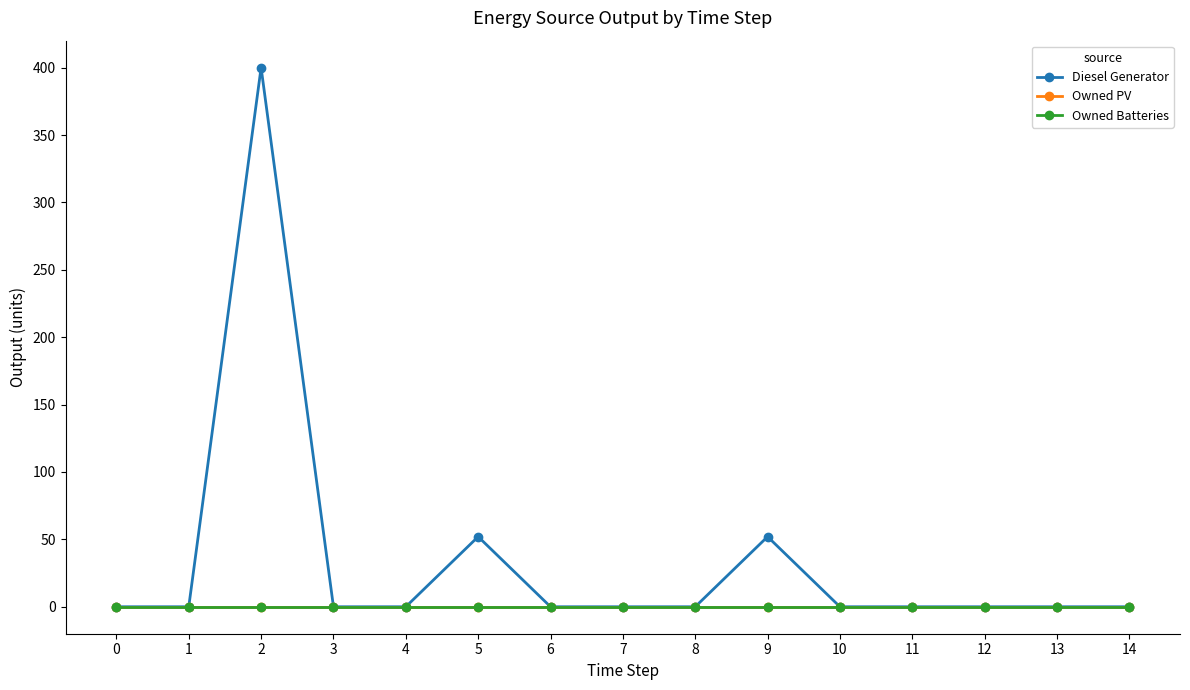

Does the chart have visible grid lines?

No